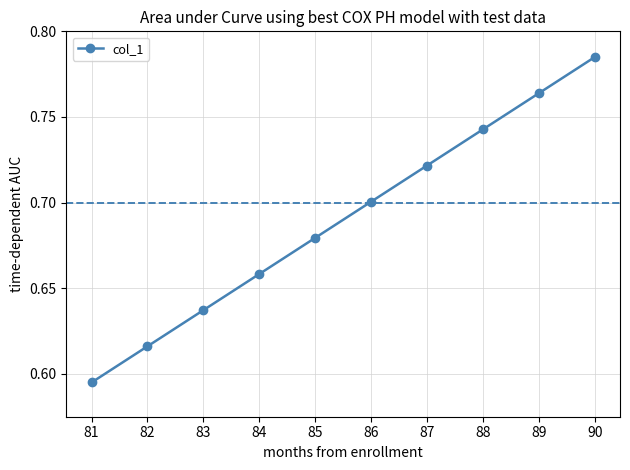

List the labels in order of value, largest first.

90, 89, 88, 87, 86, 85, 84, 83, 82, 81